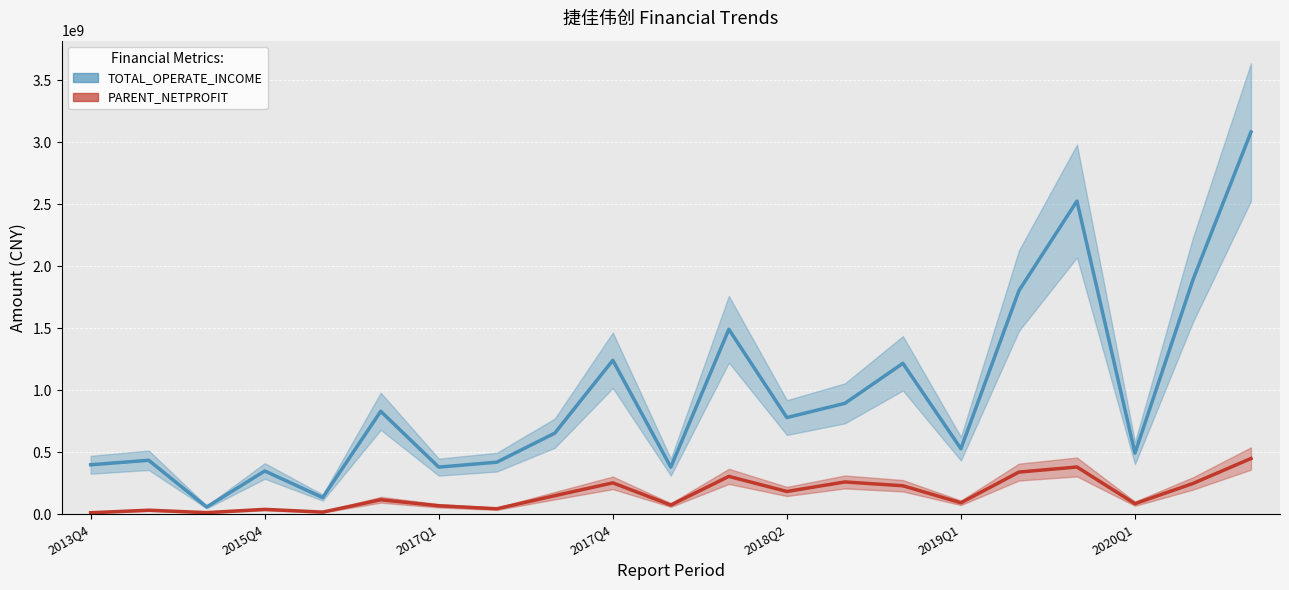

Reading left to right, list all the values displayed in this chart.

TOTAL_OPERATE_INCOME: 399883012.2	436176593.9	59021235.1	349739595.4	135124940.3	831240410.6	380840401.9	420737361.1	654971301.5	1242779298.6	380937921.8	1492740517.5	780724767.2	895356690.6	1218286126.2	529531890.2	1804197001.8	2527163536.2	494098072.7	1892605524.6	3084067379.5
PARENT_NETPROFIT: 12844390.2	33319994.7	13870319.9	40136860.2	18061147.4	117707858.3	68993641.1	44947478.5	150526436.8	254039290.2	74999037.5	306191650.8	184487060.0	261259649.8	230525786.8	93137827.2	340857753.8	381913420.1	86036811.0	249229505.5	450558083.0